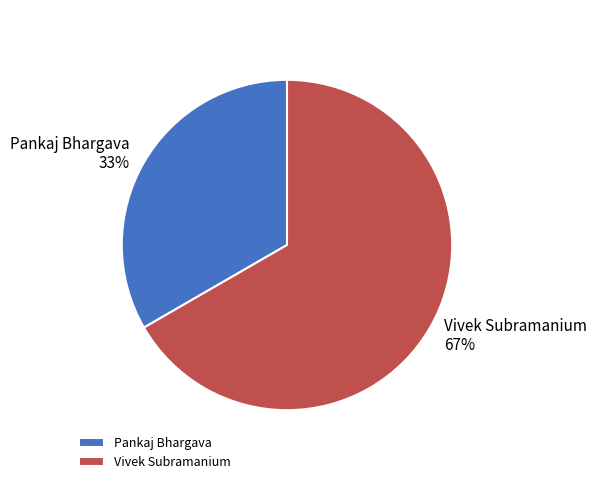

Which has a higher value, Vivek Subramanium or Pankaj Bhargava?

Vivek Subramanium